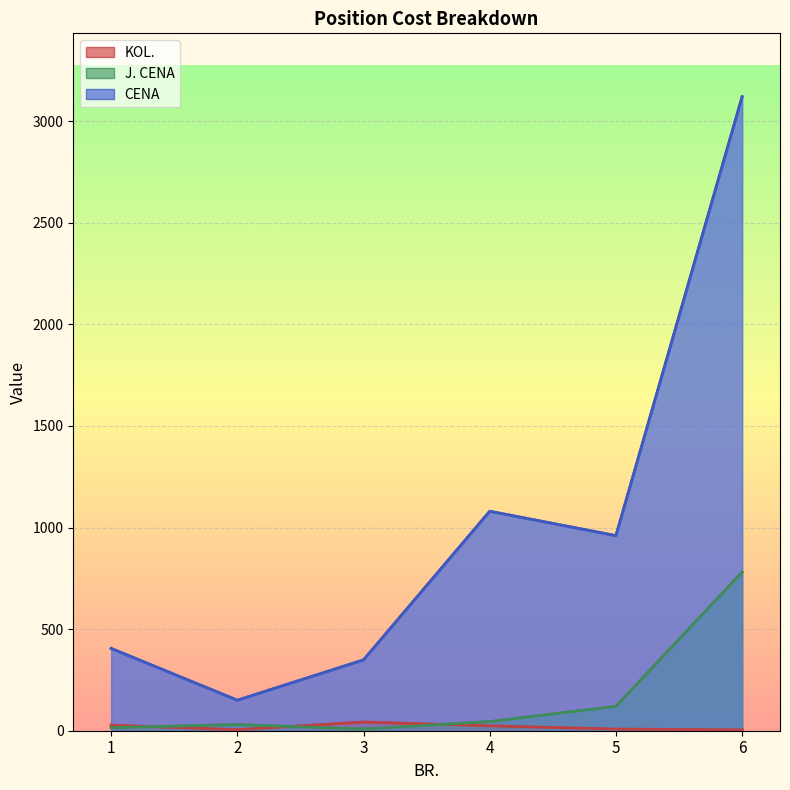

How many lines are shown in the chart?

3